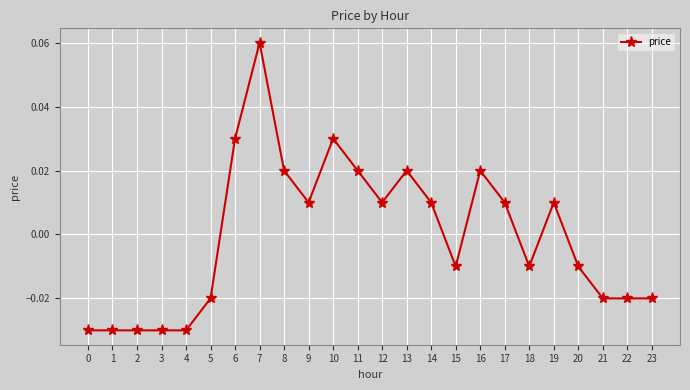

Which label corresponds to the largest value in the chart?

7